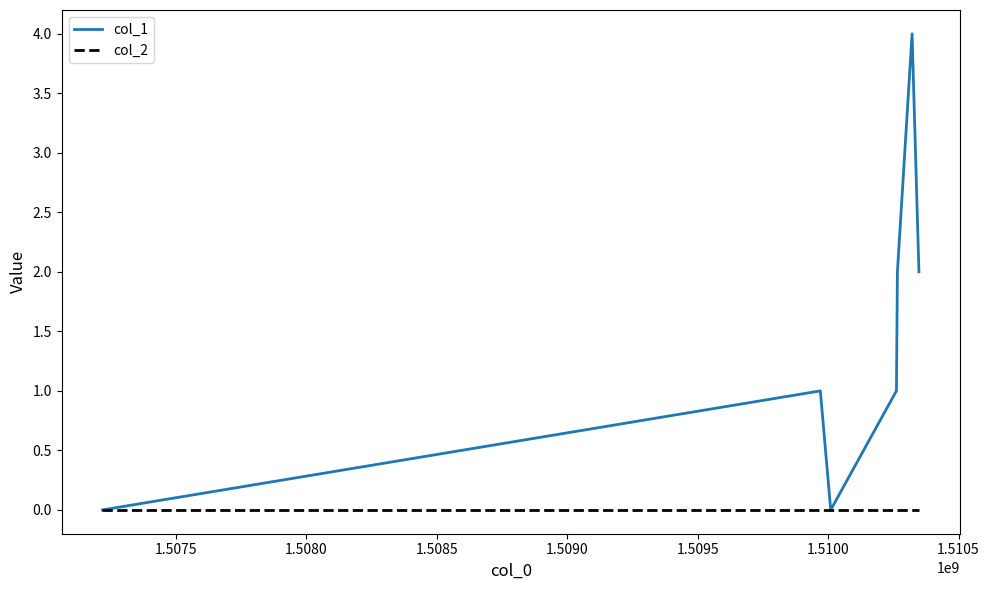

List the series in order of their peak value, lowest first.

col_2, col_1